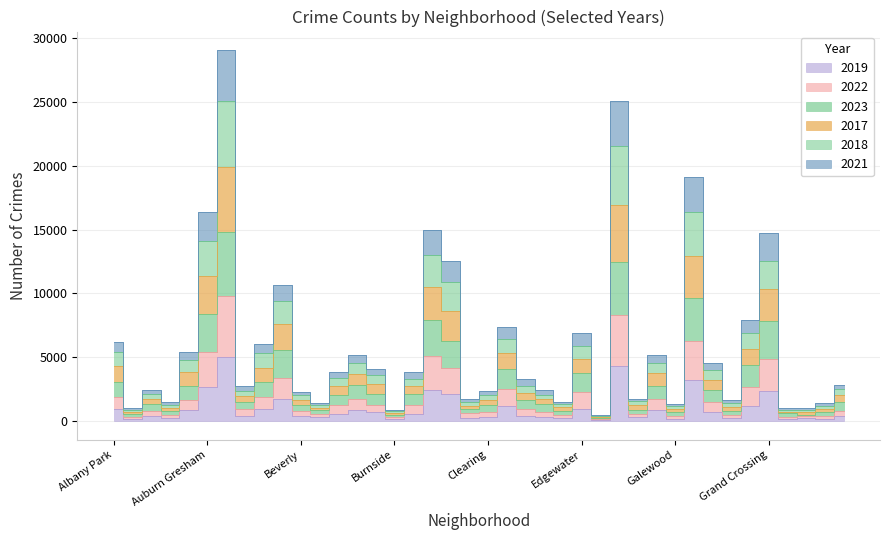

Which category has the highest value in the 2021 series?

Austin